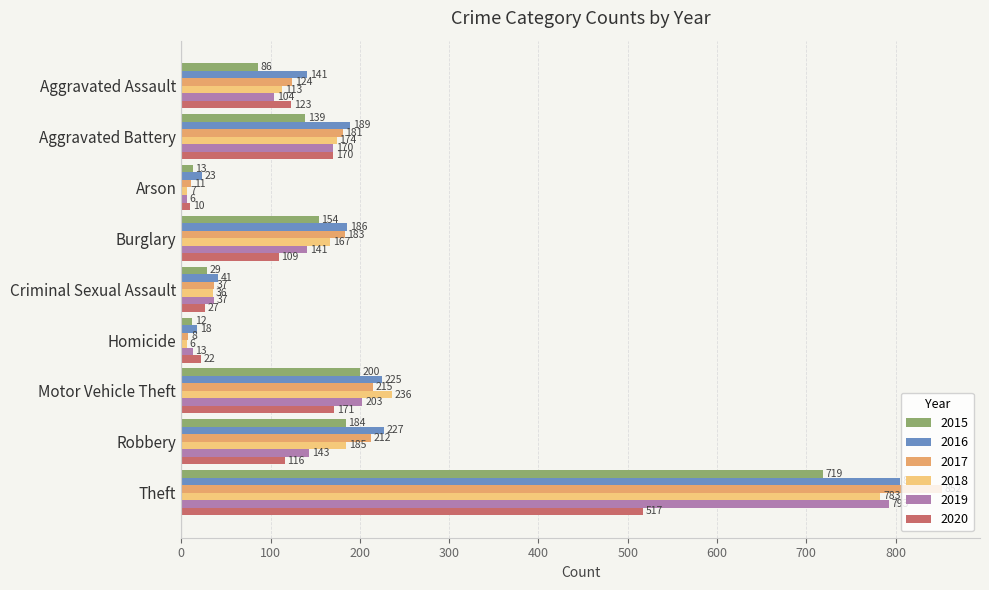

Which category has the highest value across all series?

Theft